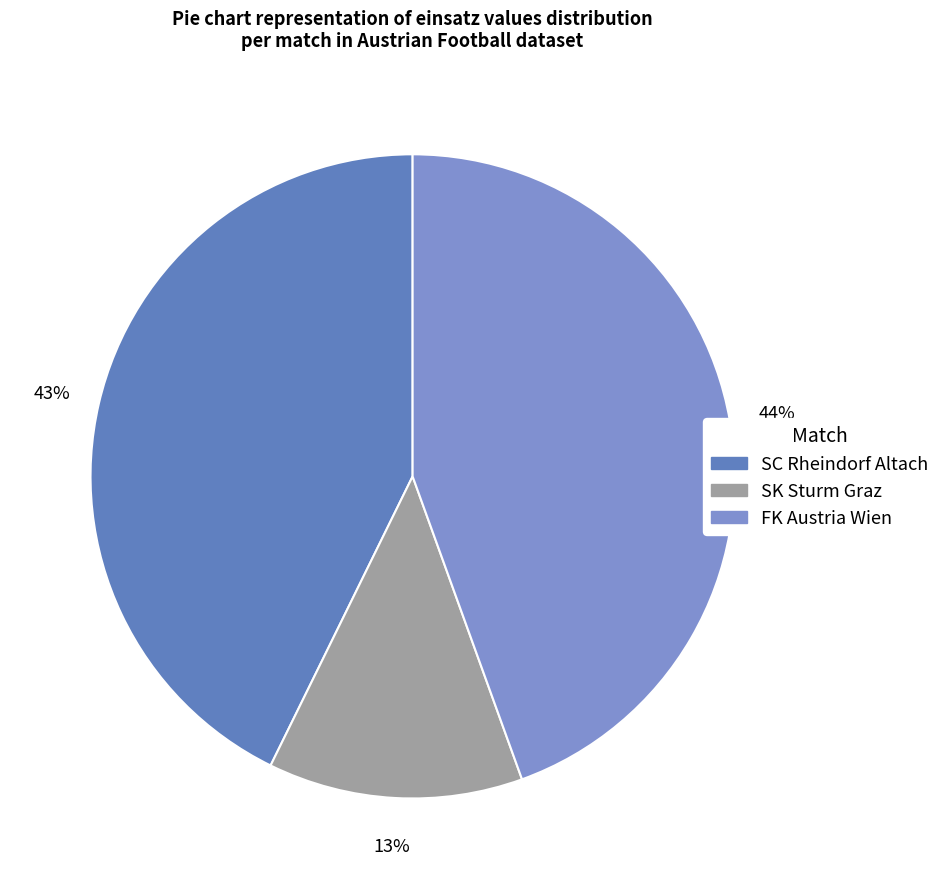

Rank the categories by value from highest to lowest.

FK Austria Wien, SC Rheindorf Altach, SK Sturm Graz